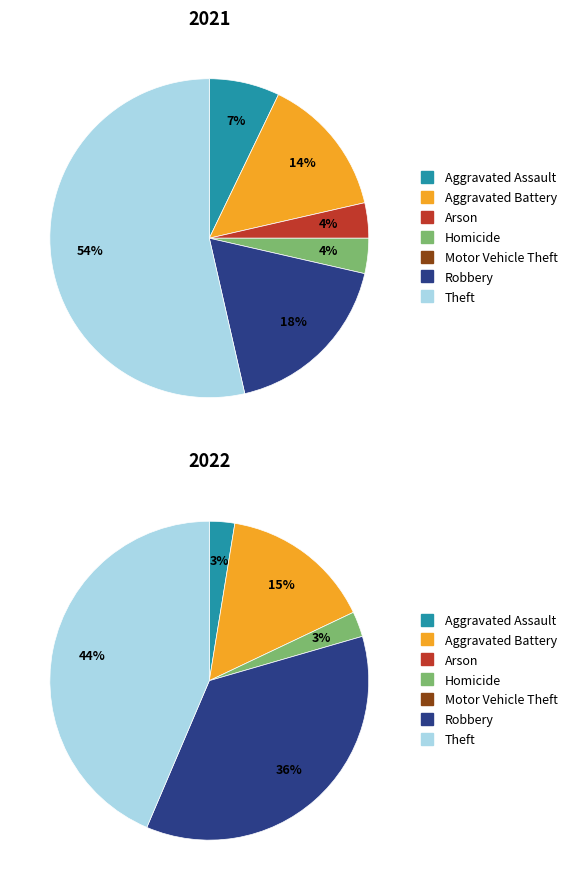

What percentage is the 5 slice, to the nearest percent?

36%